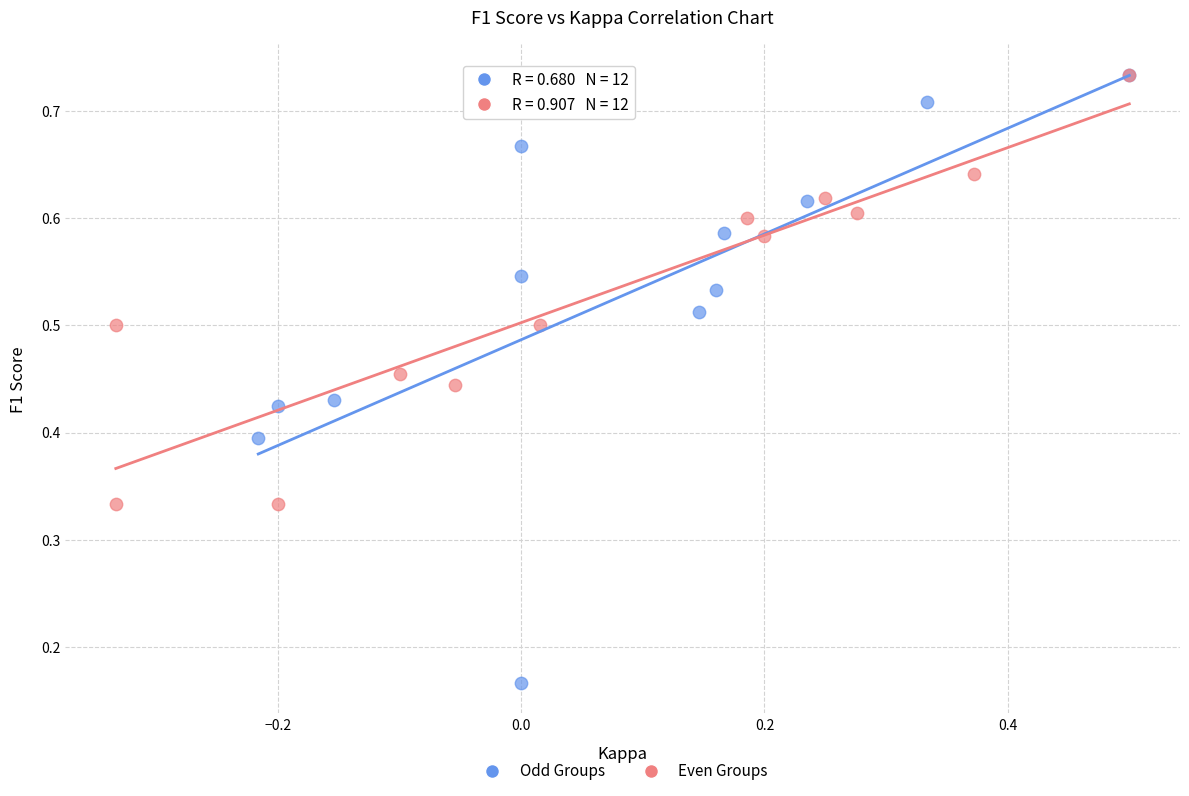

Which series has the widest spread of Y values?

Odd Groups